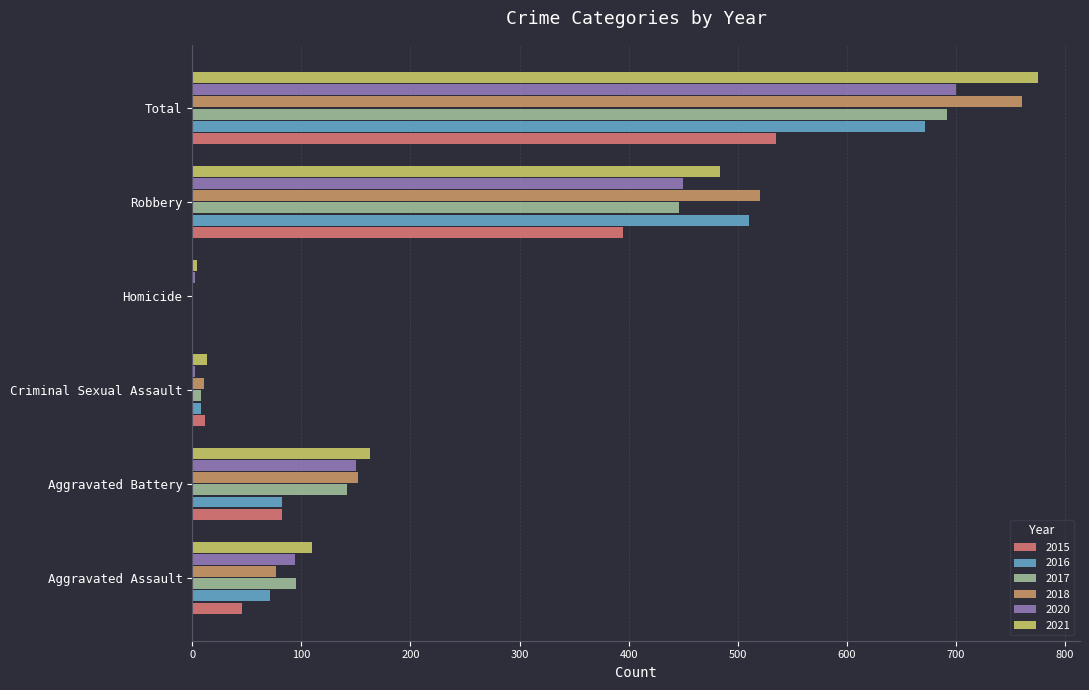

At which label does 2017 reach its peak?

Total